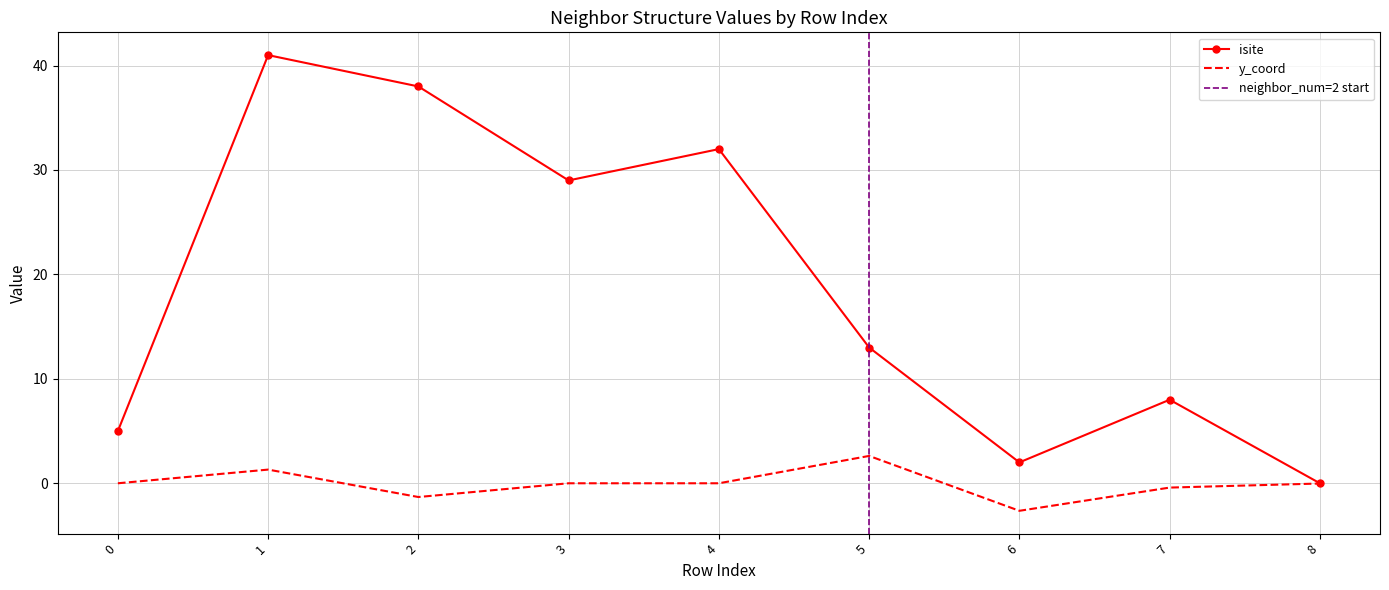

Which label corresponds to the largest value in the chart?

1